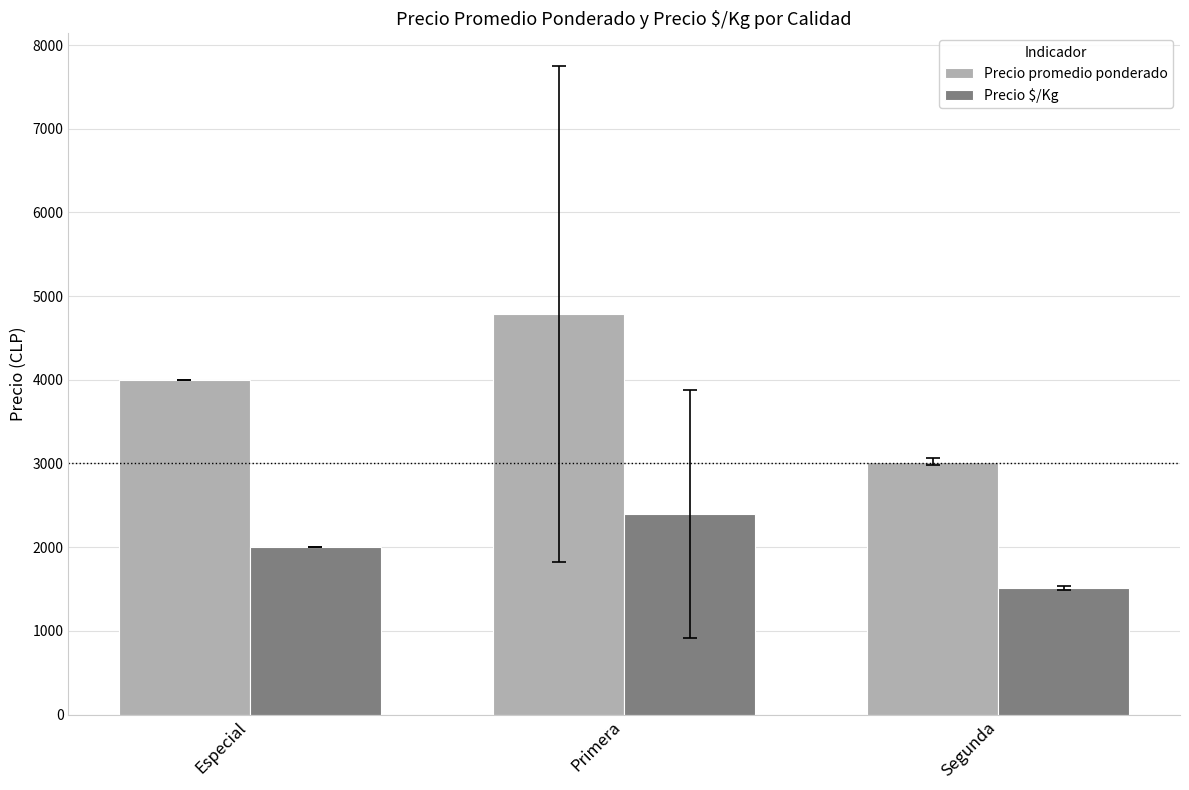

At which label does Precio $/Kg reach its peak?

Primera